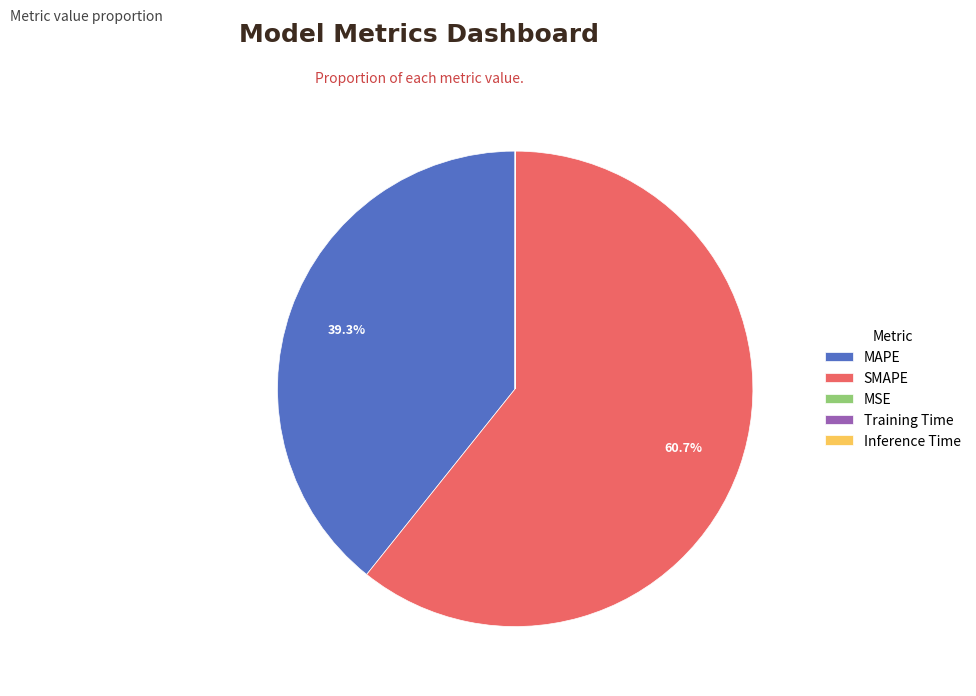

Does any single category account for the majority?

Yes